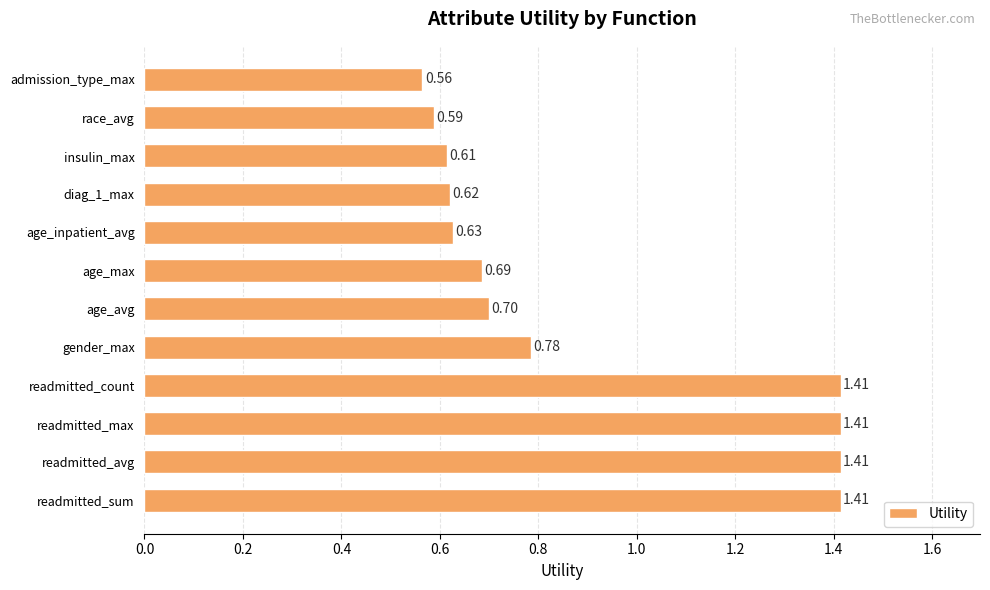

Which label corresponds to the smallest value in the chart?

admission_type_max